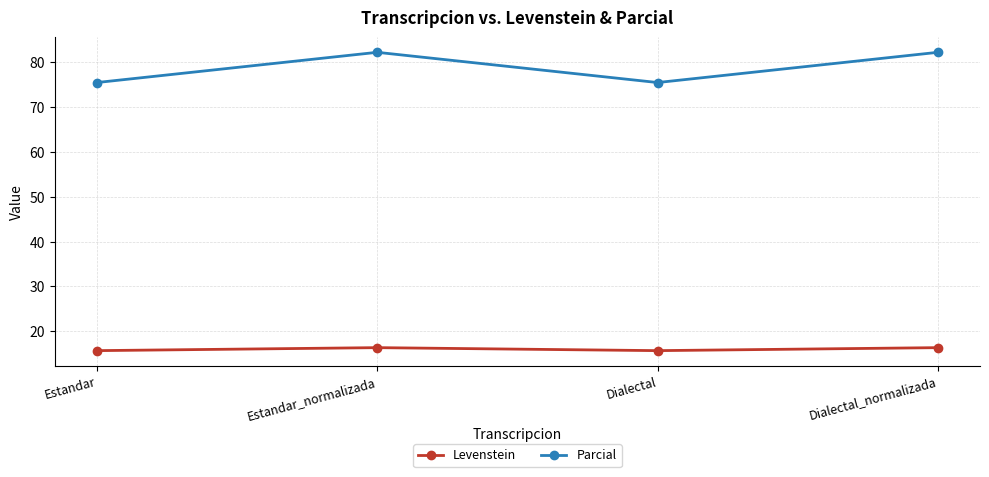

At which label does Levenstein first exceed 16?

Estandar_normalizada